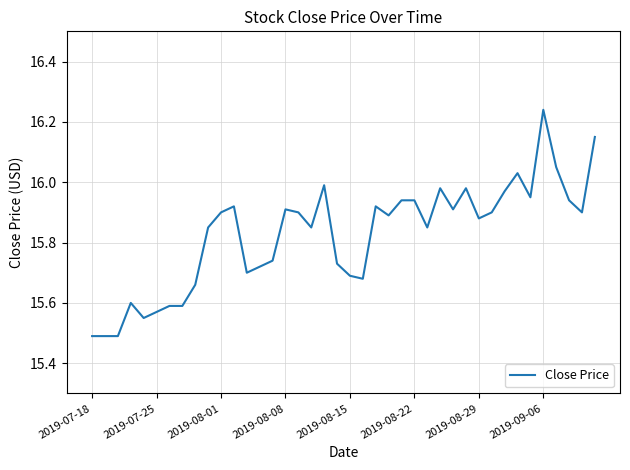

What is the smallest value displayed?

15.5